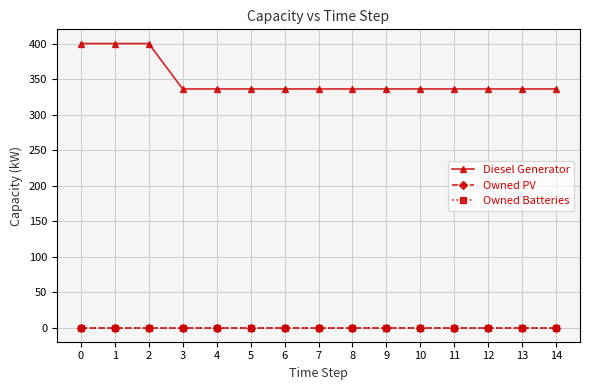

Is the value of Owned Batteries at 7 greater than the value of Diesel Generator at 12?

No